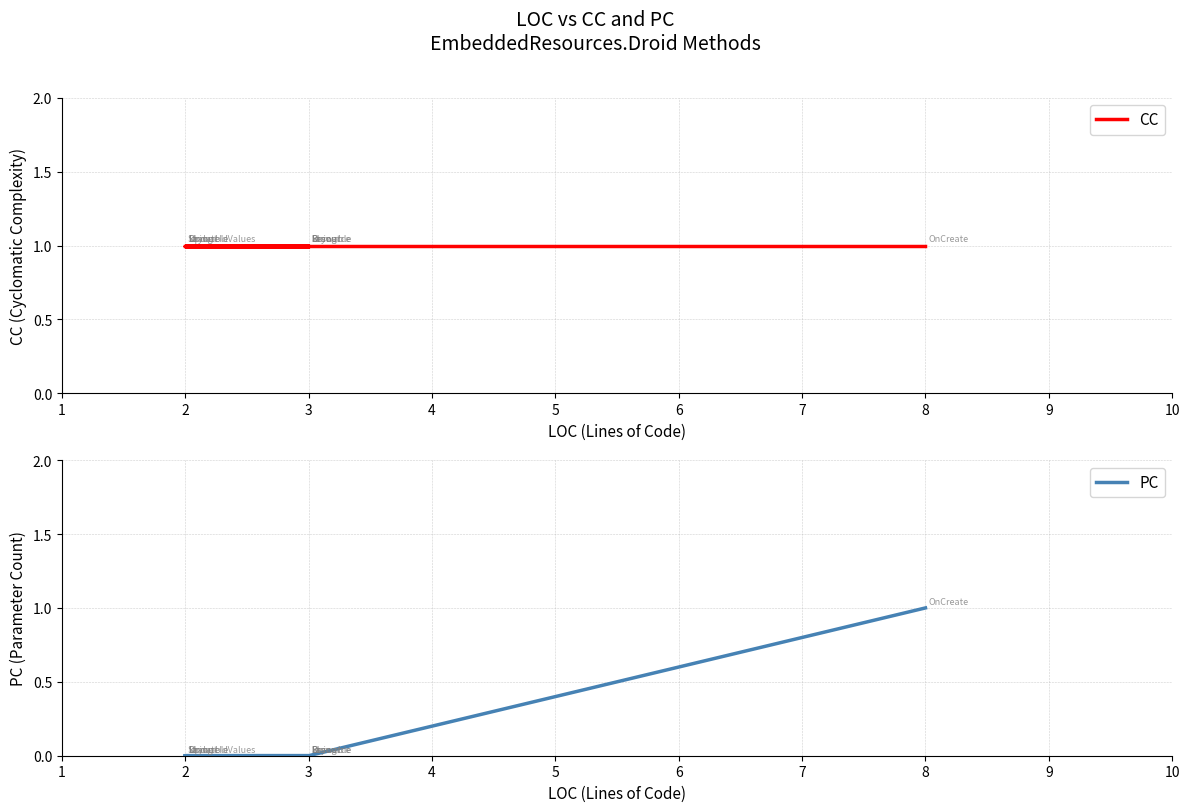

True or false: CC and PC intersect in this chart.

False